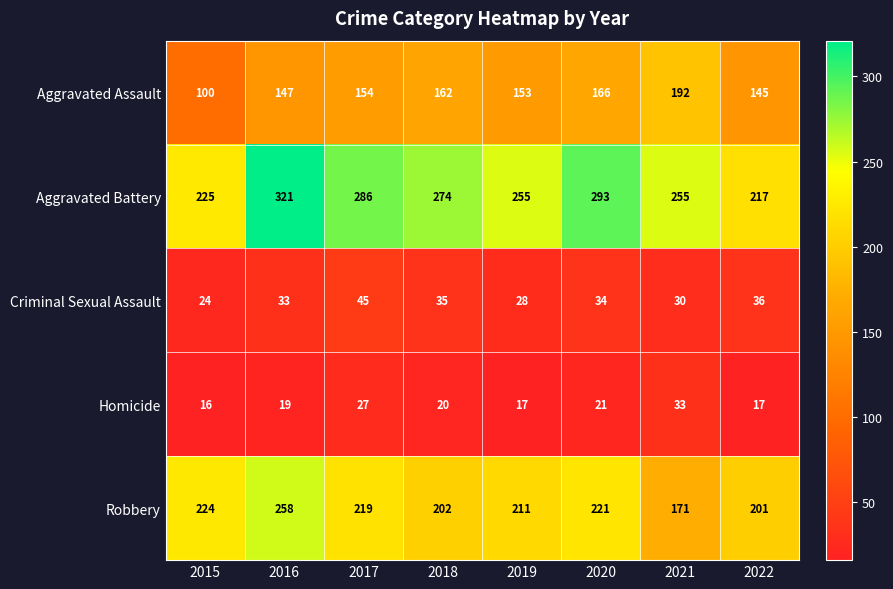

Is it true that Aggravated Assault equals 166 at 2020?

True